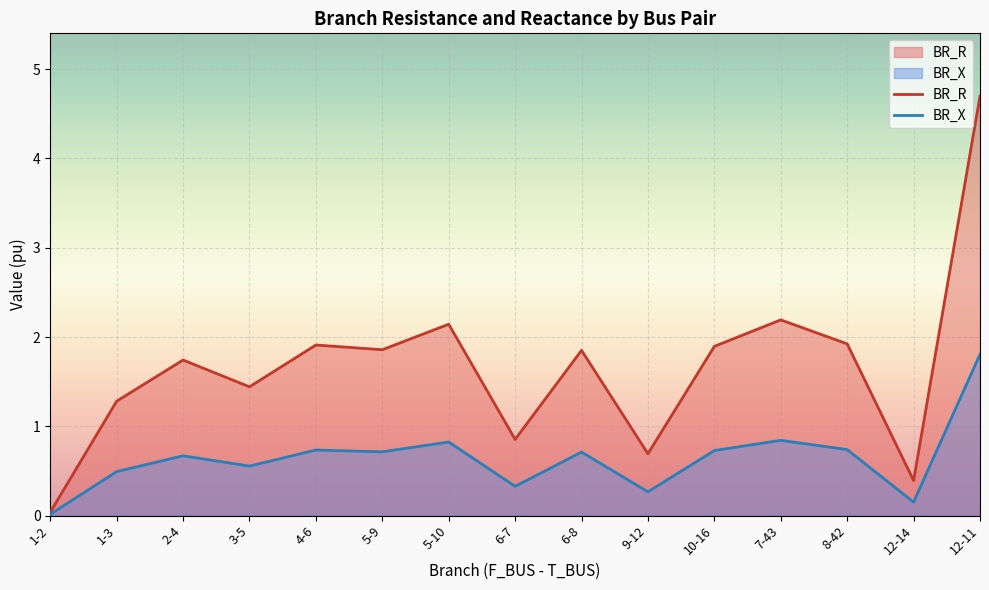

True or false: BR_X and BR_R cross at least once.

False